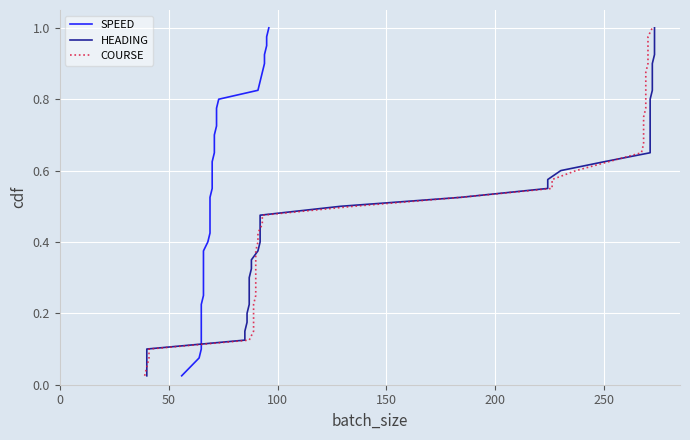

The value of HEADING at 150 is 0.0. True or false?

False